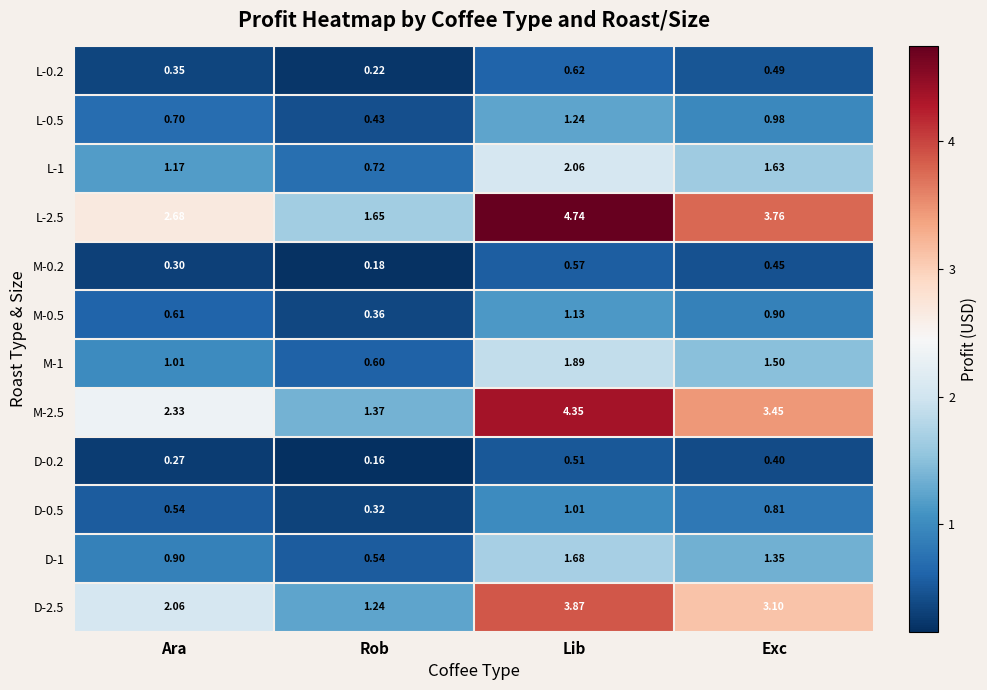

Which label corresponds to the smallest value in the chart?

Rob